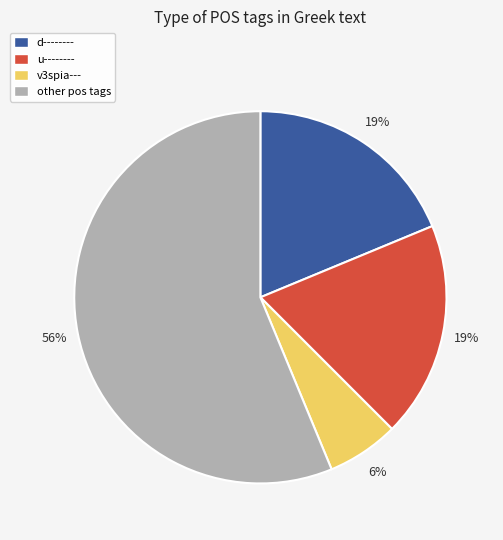

To the nearest percent, what is the average slice percentage?

25%